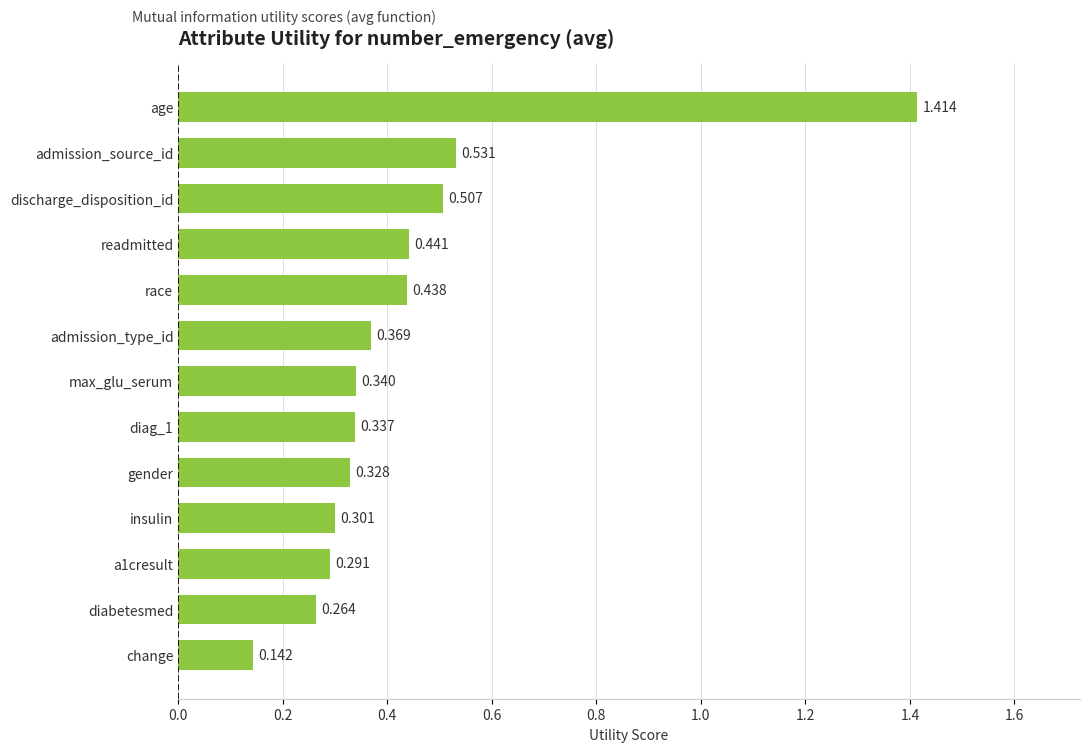

Are the bars horizontal?

Yes